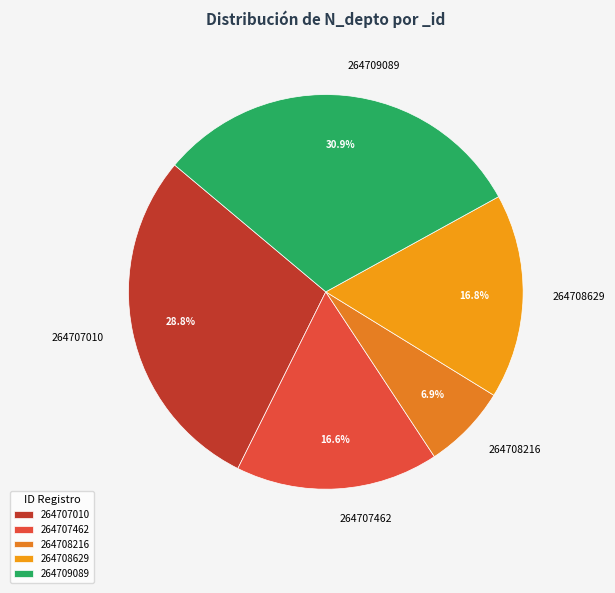

What percentage is NOT represented by 264709089?

69.1%